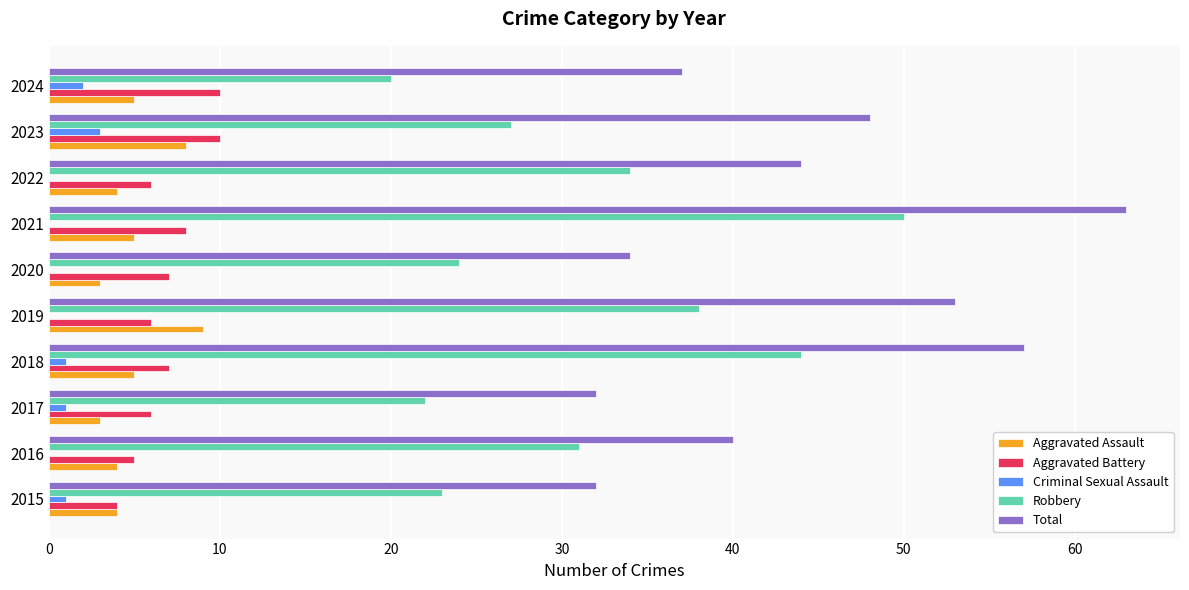

At which category is the sum across all series the highest?

2021